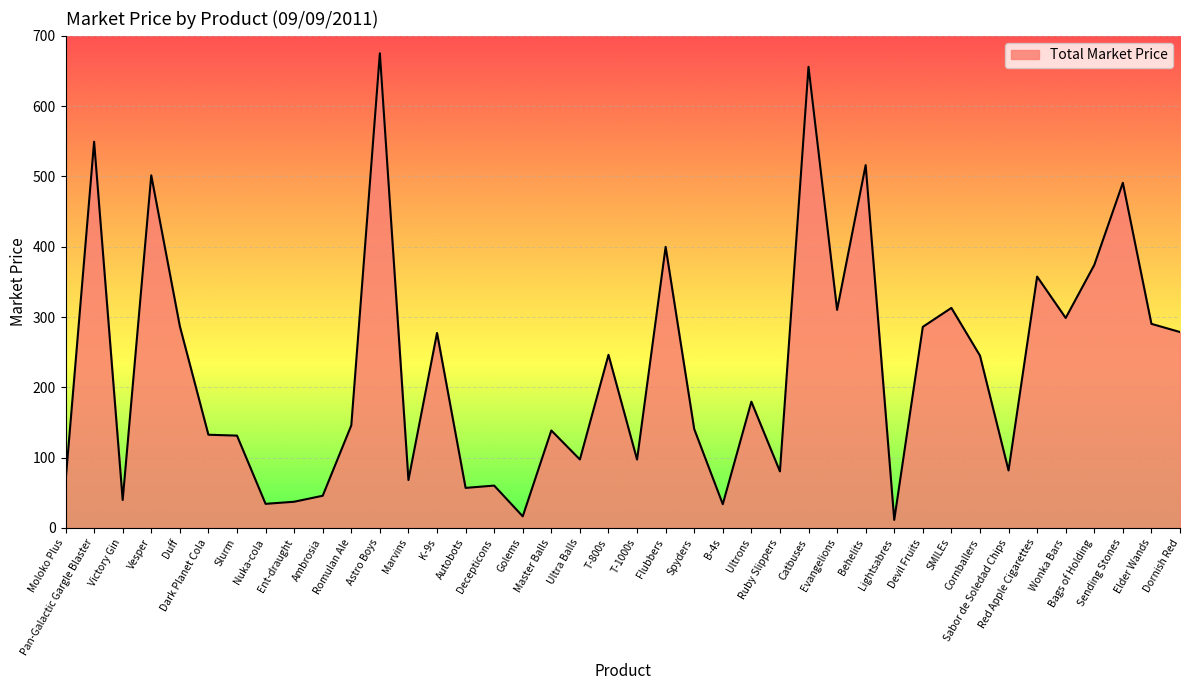

Between Ambrosia and Lightsabres, which is larger?

Ambrosia